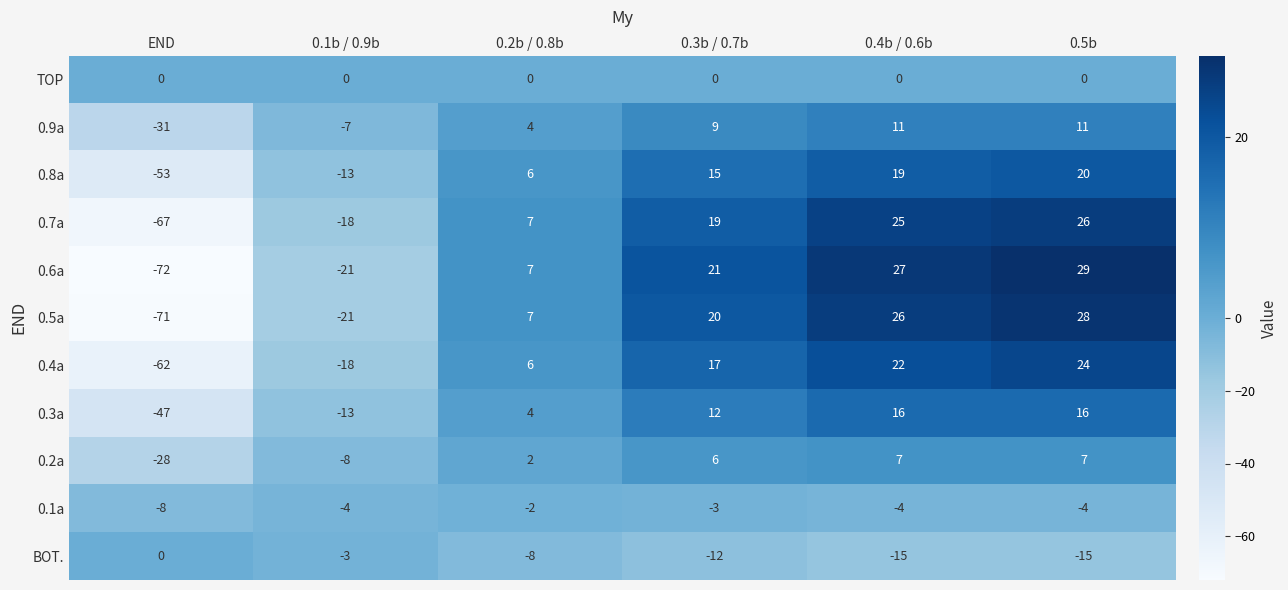

At which label is 0.6a closest to -21?

0.1b / 0.9b